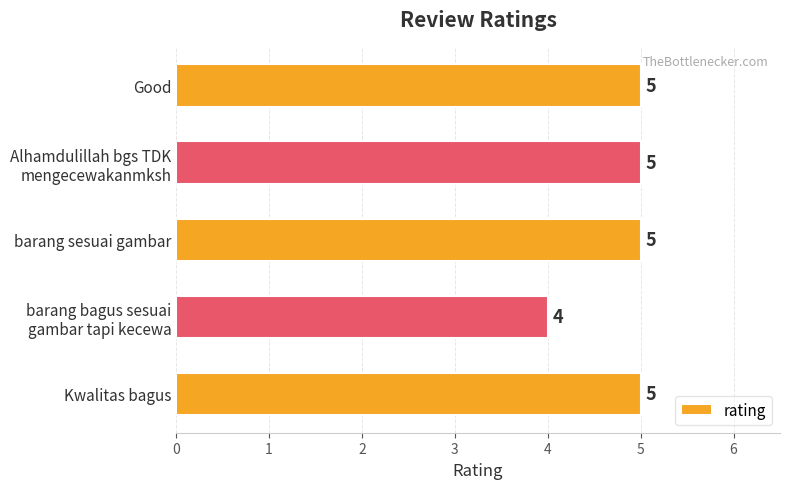

Which category has the lowest value across all series?

barang bagus sesuai
gambar tapi kecewa